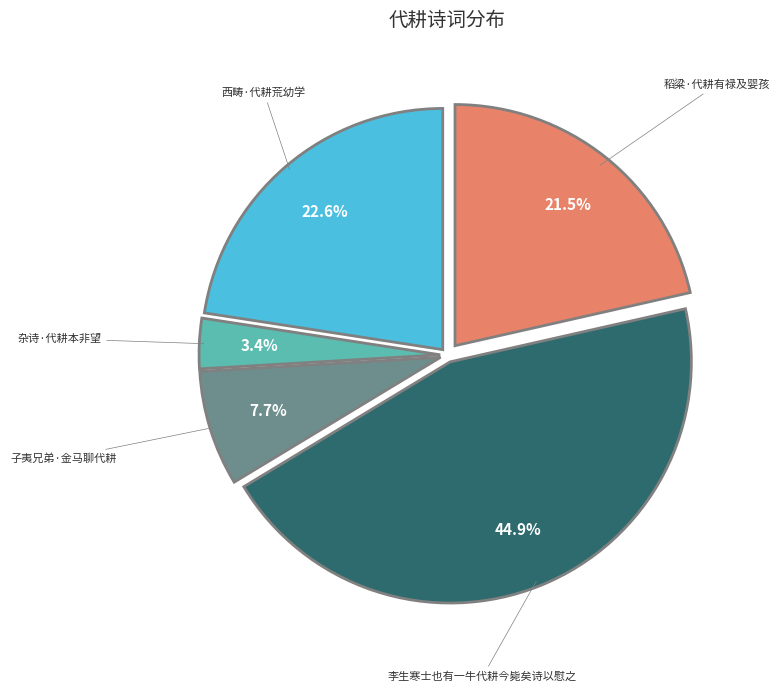

True or false: 西畴·代耕荒幼学 accounts for 23% of the total.

True